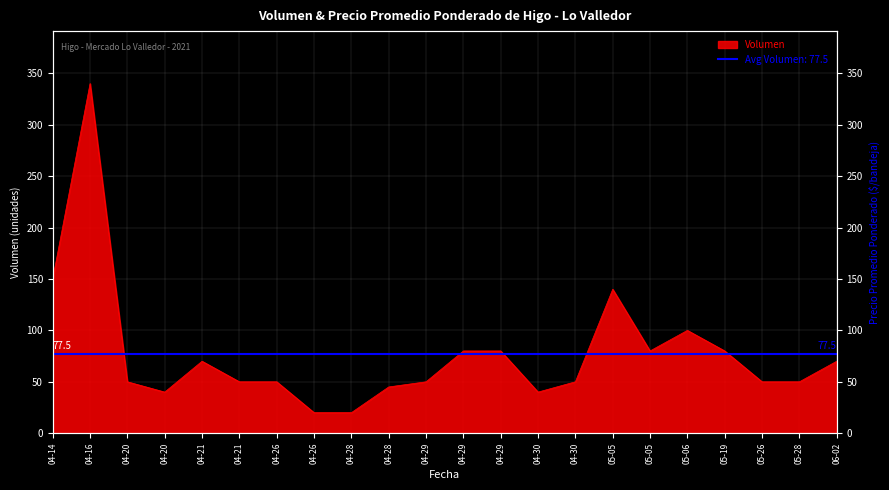

Where is the data nearest to the value 180?

04-14